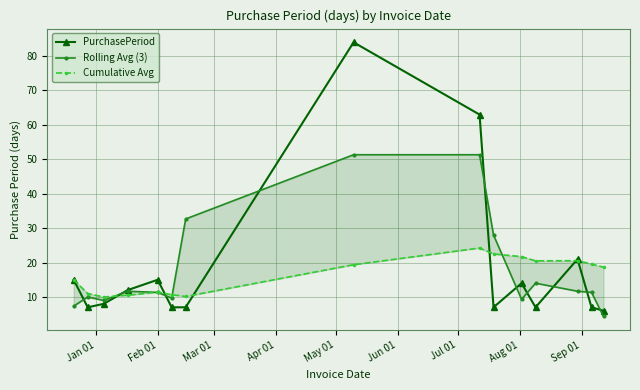

What is the highest value of the PurchasePeriod series?

84